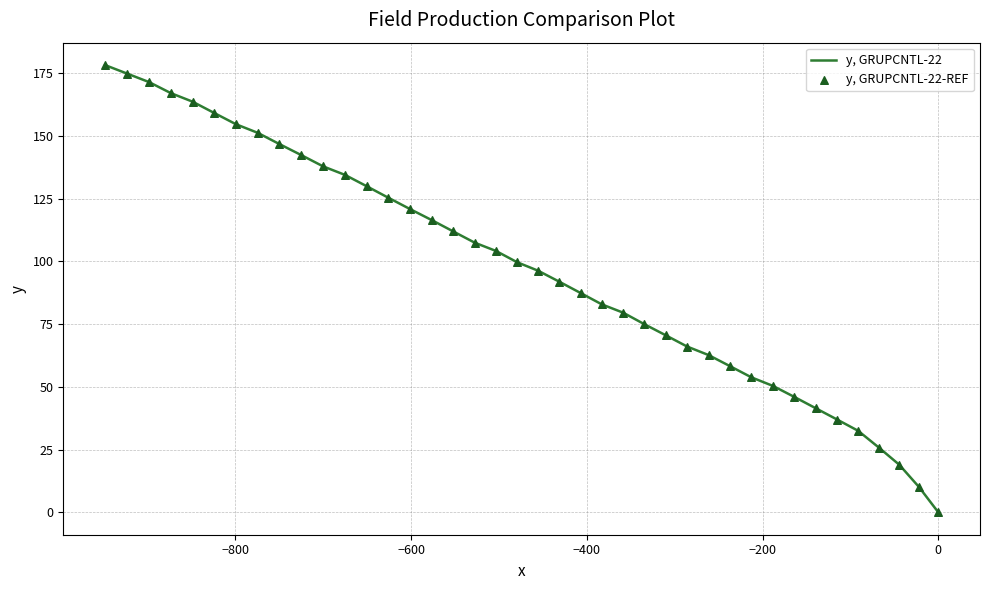

Which series contains the highest Y value?

y, GRUPCNTL-22